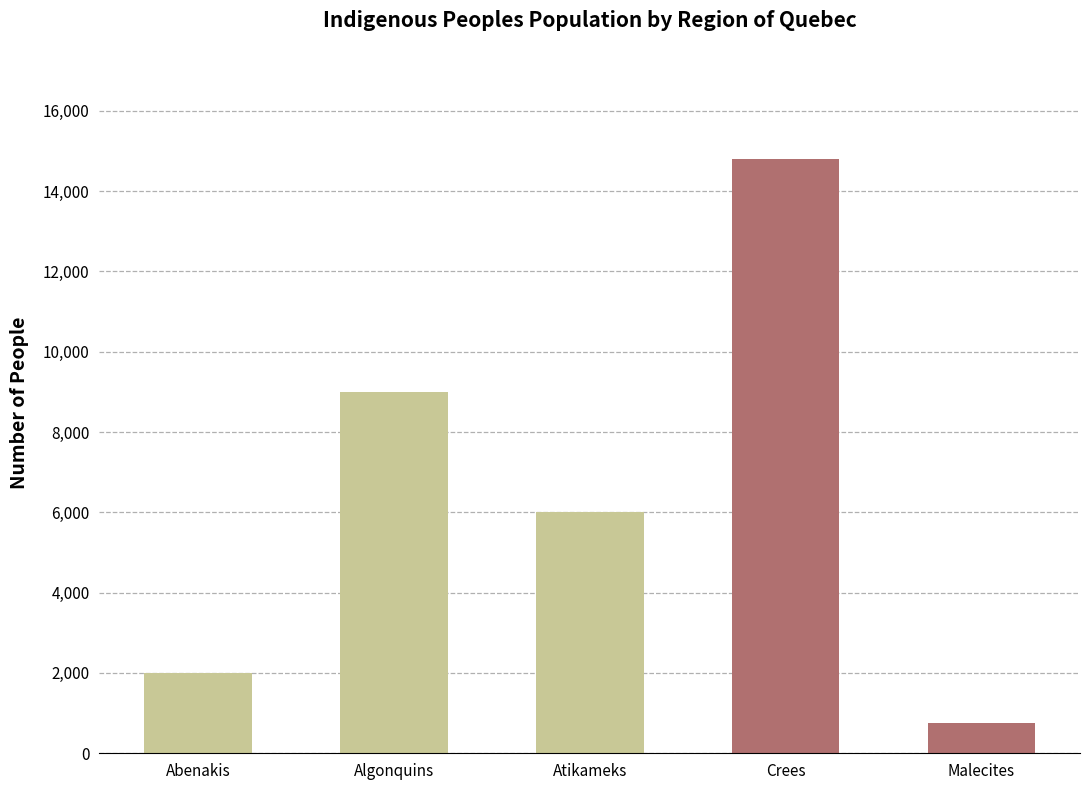

Are the bars horizontal?

No